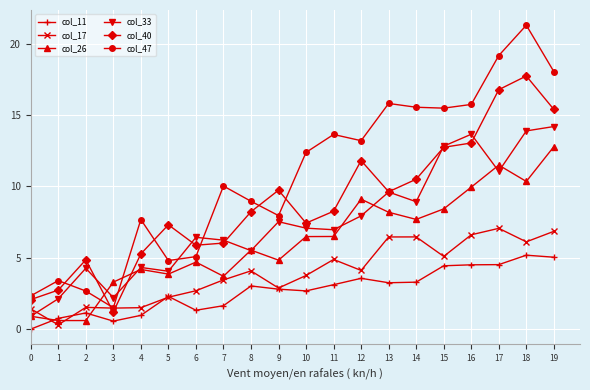

Is it true that col_17 equals 7.6 at 15?

False